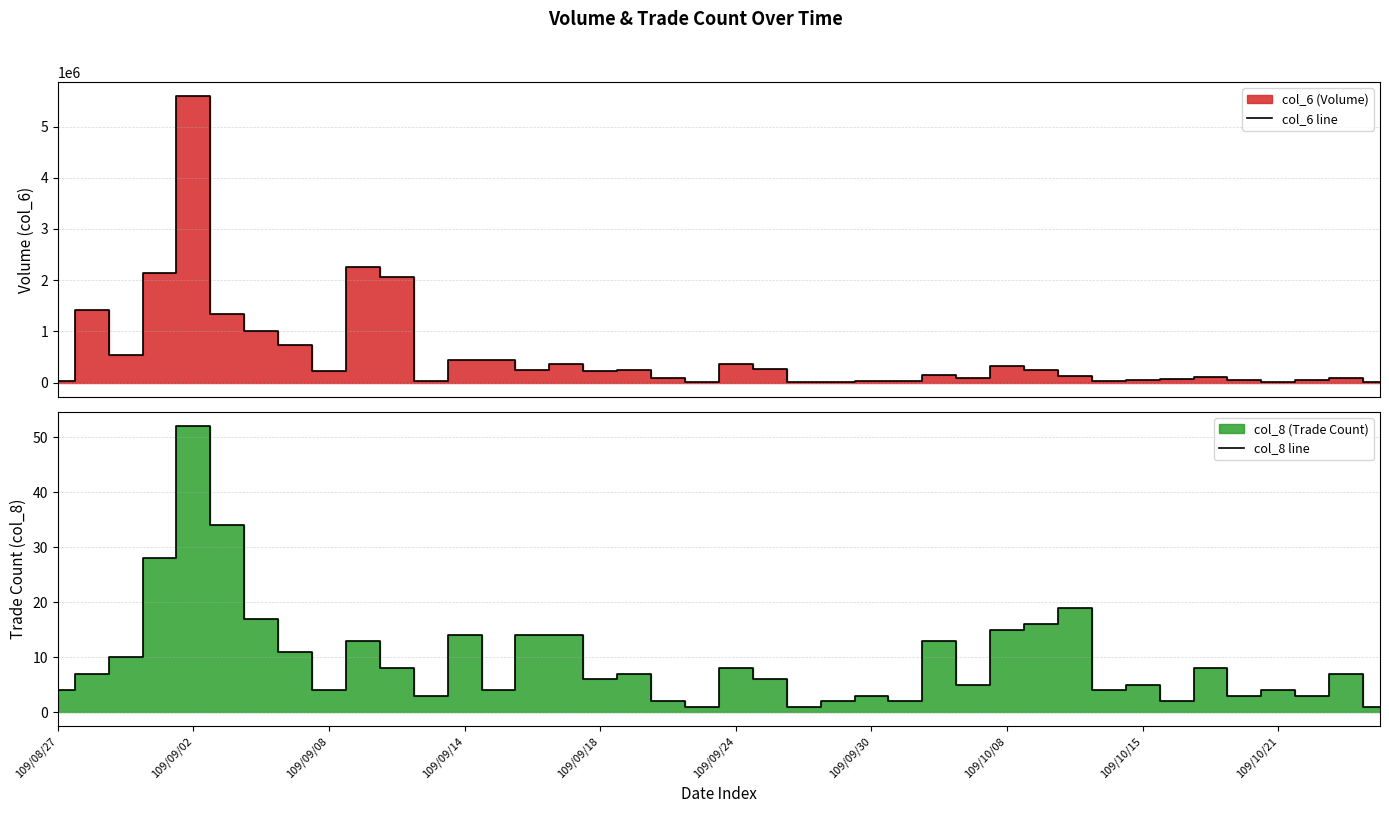

Does the chart have visible grid lines?

Yes